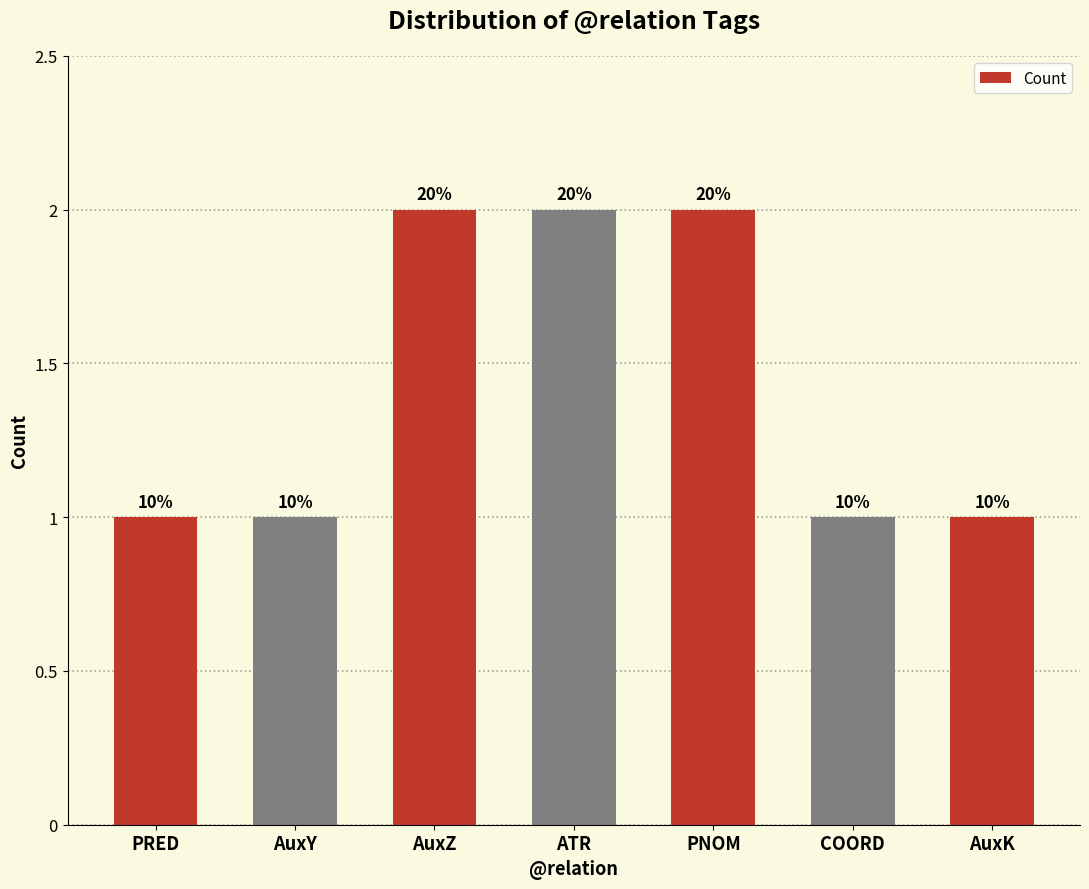

Rank the categories by value from lowest to highest.

PRED, AuxY, COORD, AuxK, AuxZ, ATR, PNOM